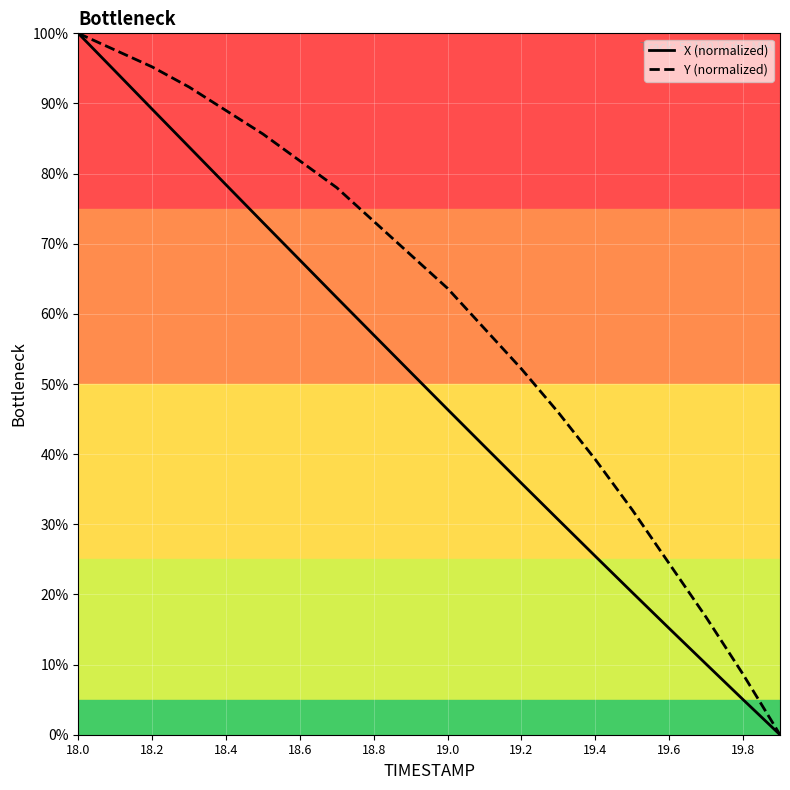

Is this an area chart (filled region under the line)?

No